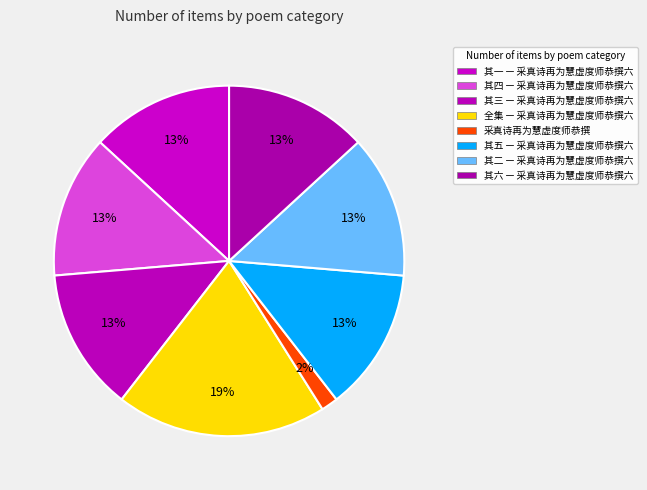

How many slices are in this pie chart?

8